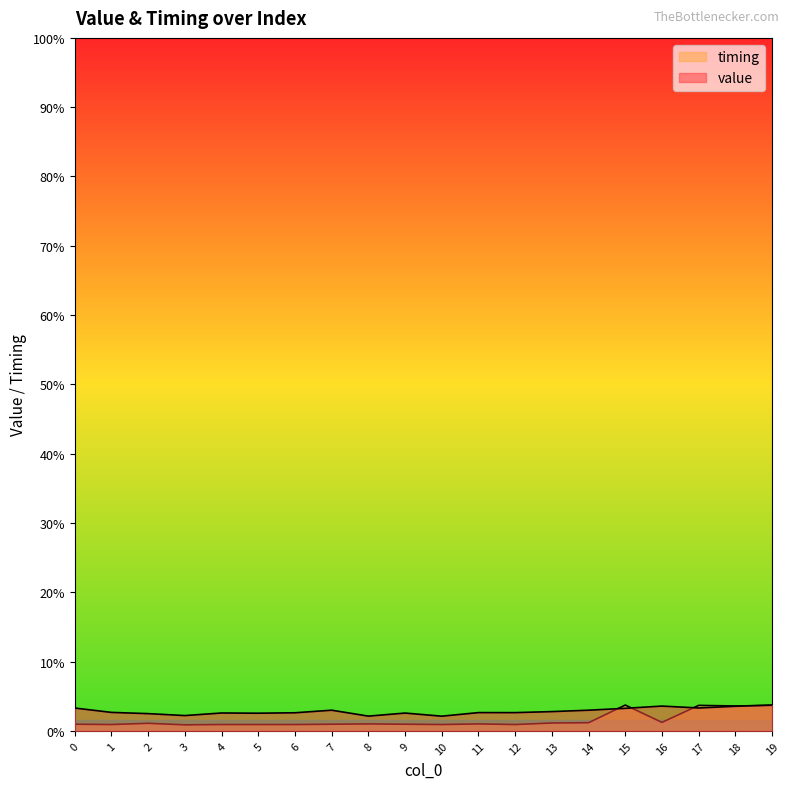

What is the minimum value for value?

2.0